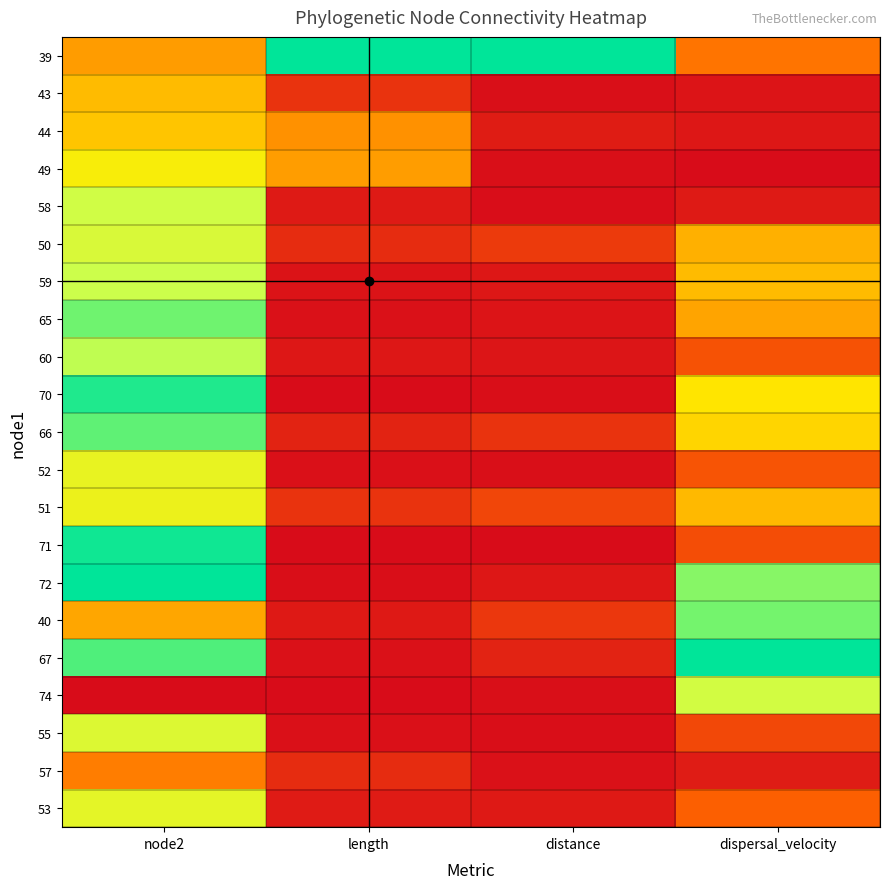

Reading left to right, transcribe all the data shown in this chart.

39: node2=0.4	length=1.0	distance=1.0	dispersal_velocity=0.3
43: node2=0.4	length=0.1	distance=0.0	dispersal_velocity=0.0
44: node2=0.4	length=0.3	distance=0.0	dispersal_velocity=0.0
49: node2=0.5	length=0.4	distance=0.0	dispersal_velocity=0.0
58: node2=0.7	length=0.0	distance=0.0	dispersal_velocity=0.0
50: node2=0.7	length=0.1	distance=0.1	dispersal_velocity=0.4
59: node2=0.7	length=0.0	distance=0.0	dispersal_velocity=0.4
65: node2=0.9	length=0.0	distance=0.0	dispersal_velocity=0.4
60: node2=0.8	length=0.0	distance=0.0	dispersal_velocity=0.2
70: node2=1.0	length=0.0	distance=0.0	dispersal_velocity=0.5
66: node2=0.9	length=0.1	distance=0.1	dispersal_velocity=0.5
52: node2=0.6	length=0.0	distance=0.0	dispersal_velocity=0.2
51: node2=0.6	length=0.1	distance=0.2	dispersal_velocity=0.4
71: node2=1.0	length=0.0	distance=0.0	dispersal_velocity=0.2
72: node2=1.0	length=0.0	distance=0.0	dispersal_velocity=0.8
40: node2=0.4	length=0.0	distance=0.1	dispersal_velocity=0.9
67: node2=0.9	length=0.0	distance=0.1	dispersal_velocity=1.0
74: node2=0.0	length=0.0	distance=0.0	dispersal_velocity=0.7
55: node2=0.7	length=0.0	distance=0.0	dispersal_velocity=0.2
57: node2=0.3	length=0.1	distance=0.0	dispersal_velocity=0.0
53: node2=0.6	length=0.0	distance=0.0	dispersal_velocity=0.2